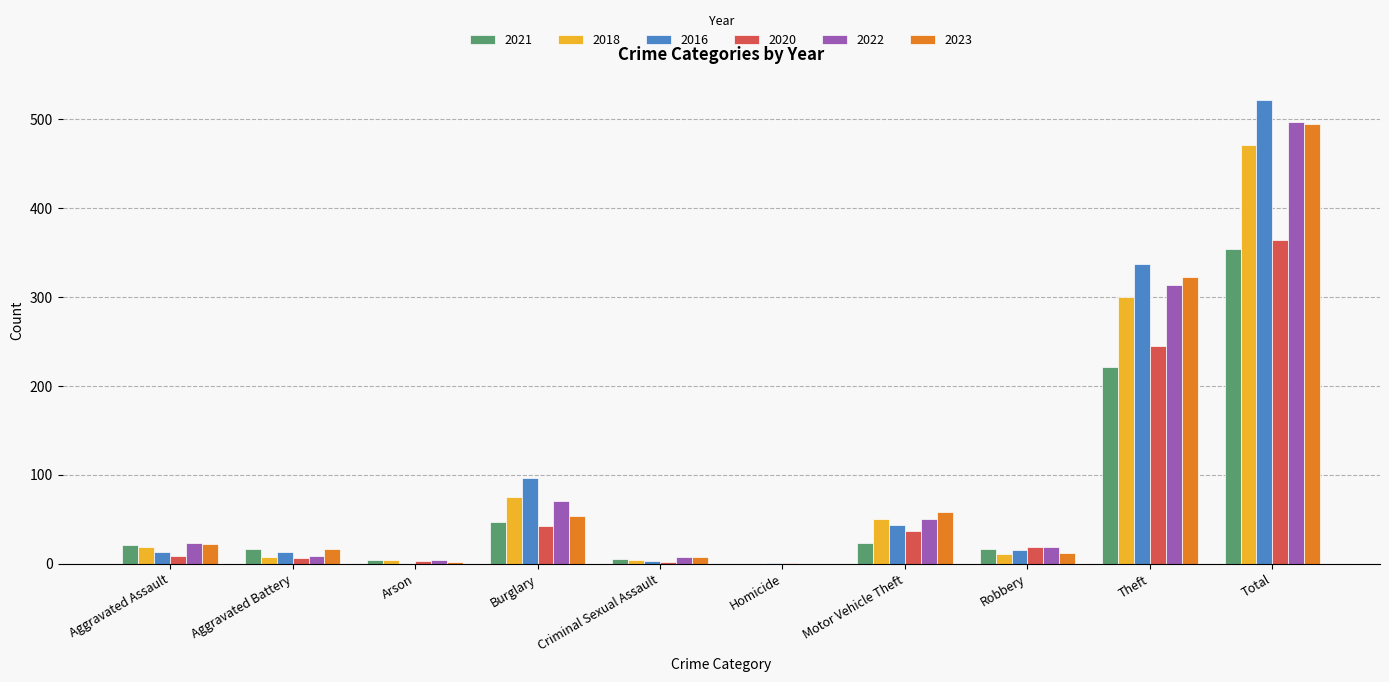

The 2021 series shows 5 at Criminal Sexual Assault. True or false?

True